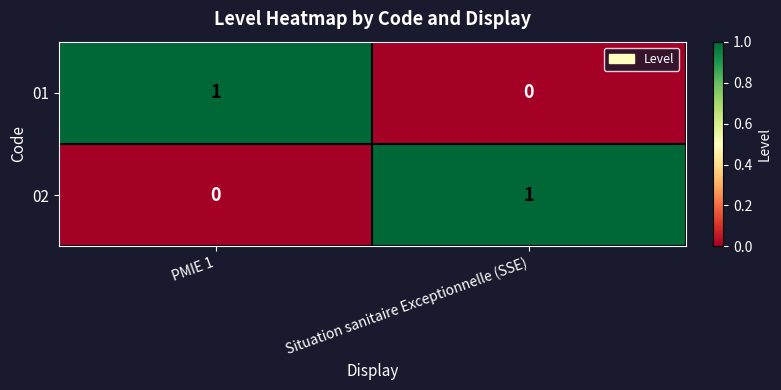

Where is 02 nearest to the value 0?

PMIE 1